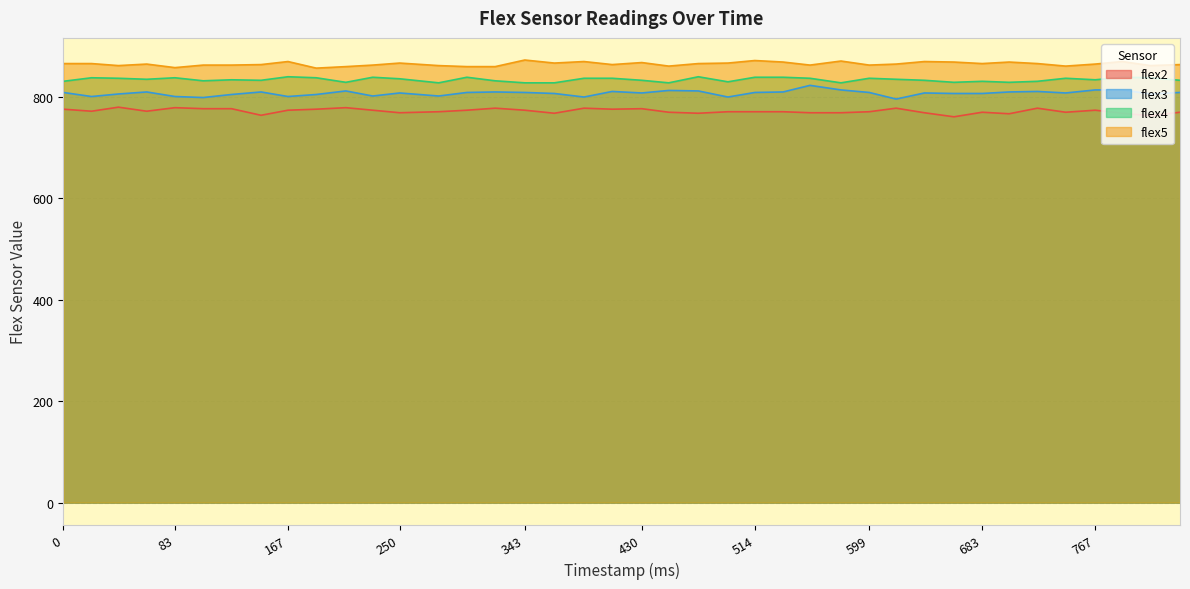

At which category does flex2 reach its first local valley?

21